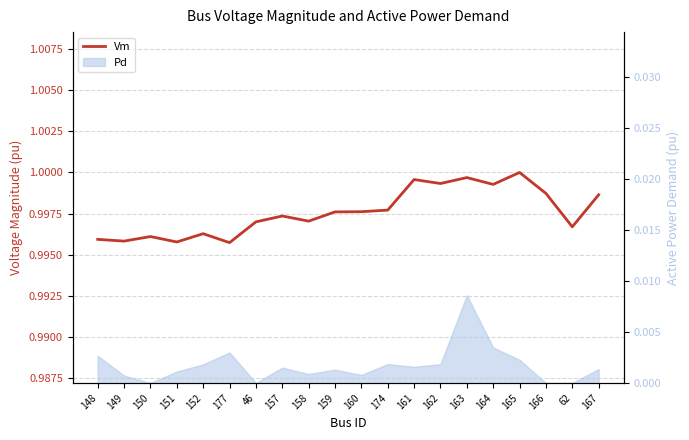

Which label corresponds to the largest value in the chart?

165